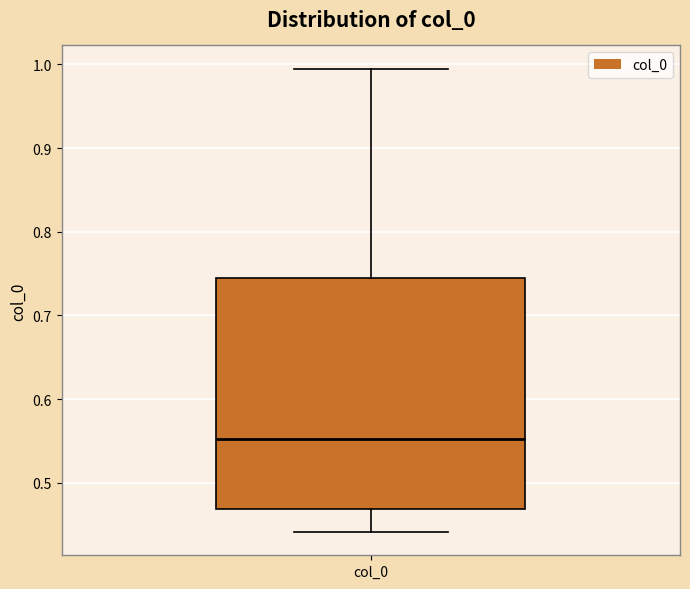

Transcribe this box plot: give where the median line is, the range the box spans, and where the two whiskers end, as read against the y-axis. The values are not printed on the chart, so give them approximately, as read against the axis.

median 0.55, box 0.47 to 0.74, whiskers 0.44 to 0.99